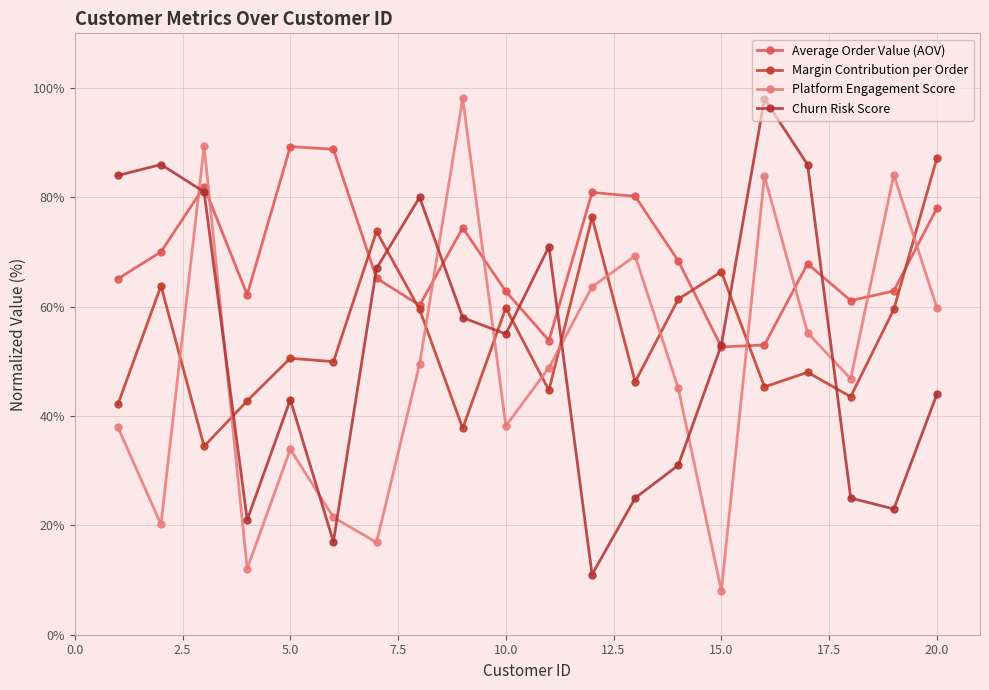

How many data points in Average Order Value (AOV) are above 67?

10